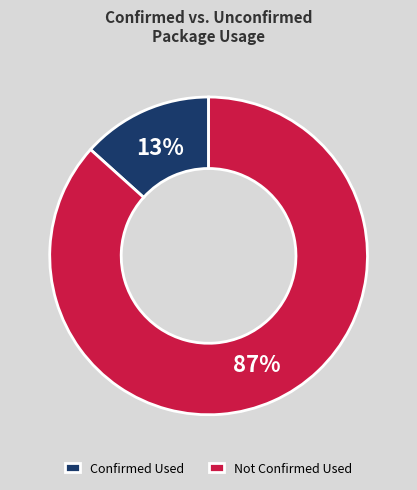

Is the sum of Not Confirmed Used and Confirmed Used greater than half?

Yes